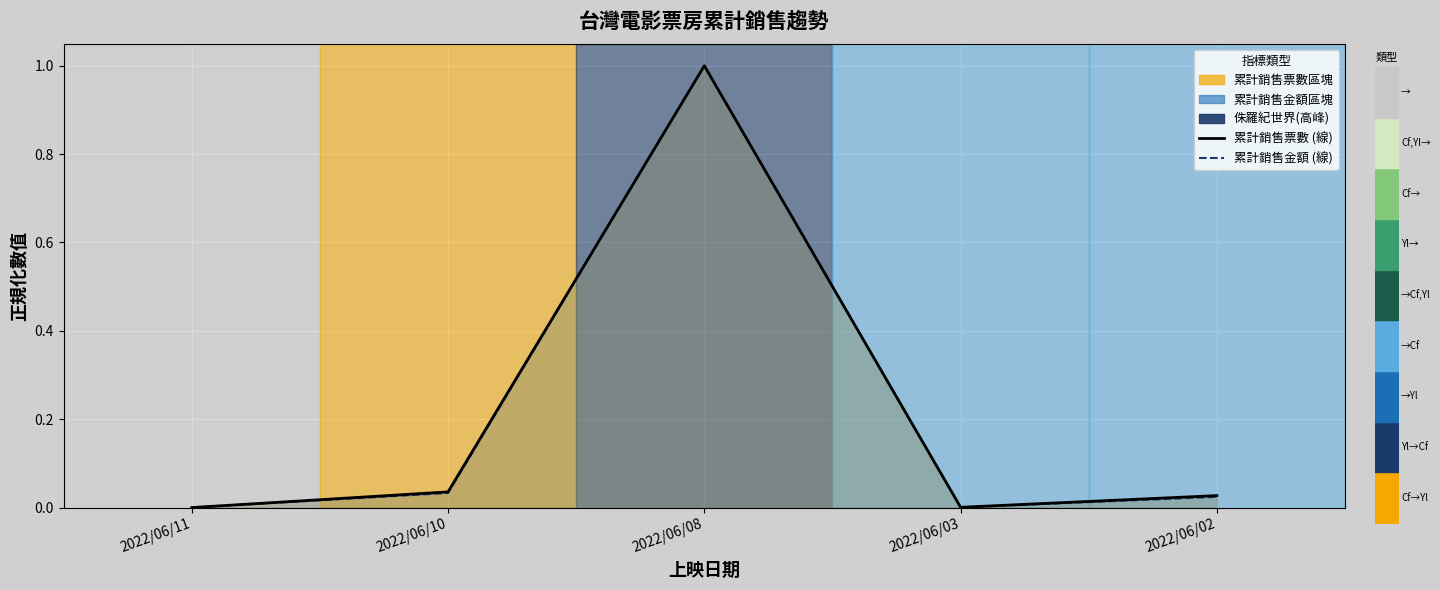

What is the greatest value displayed?

1.0